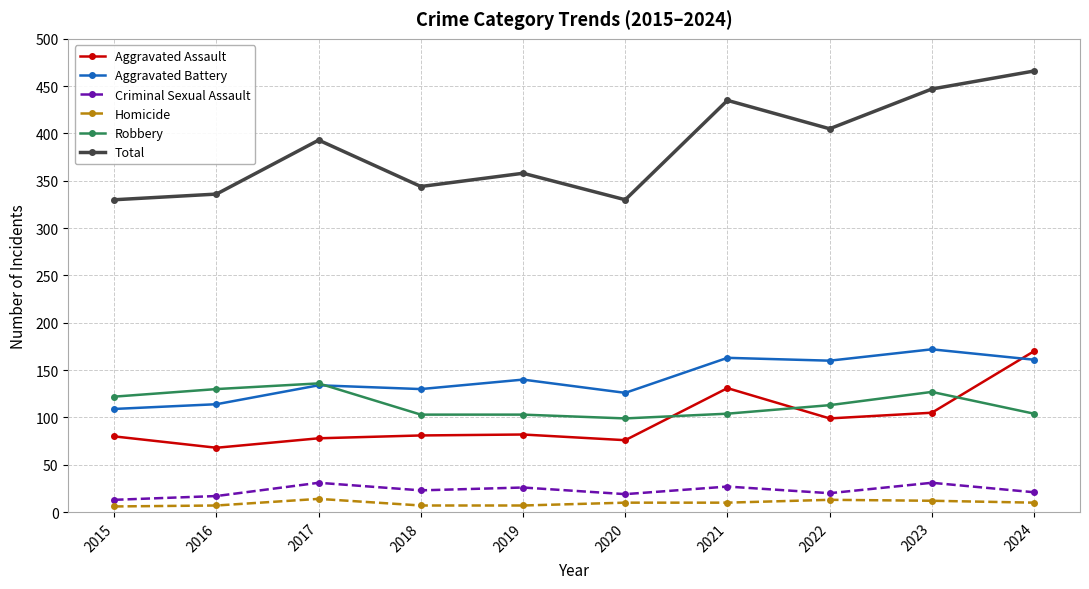

Is the value of Homicide at 2018 greater than the value of Total at 2020?

No